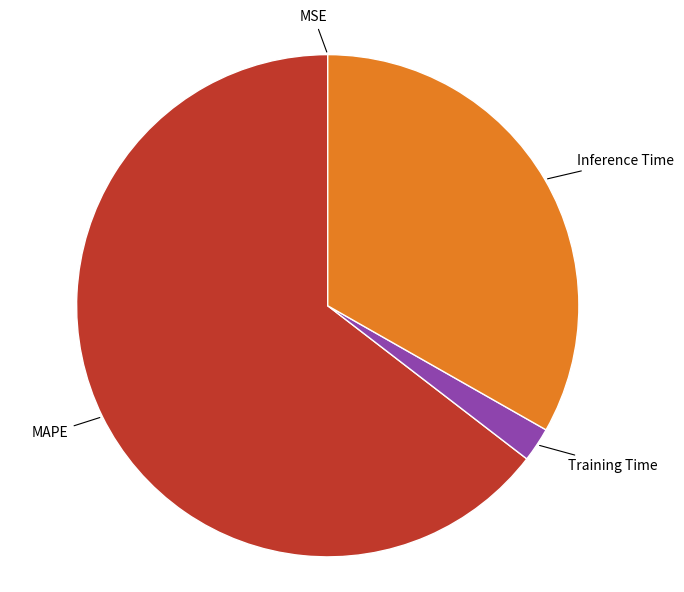

Is there a majority slice in this chart?

Yes